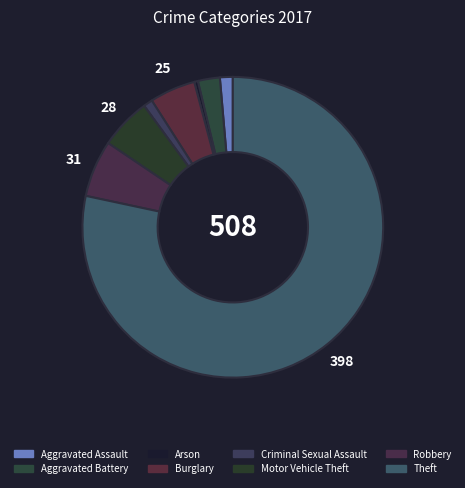

To the nearest percent, what is the difference between the Theft and Robbery slice percentages?

72%